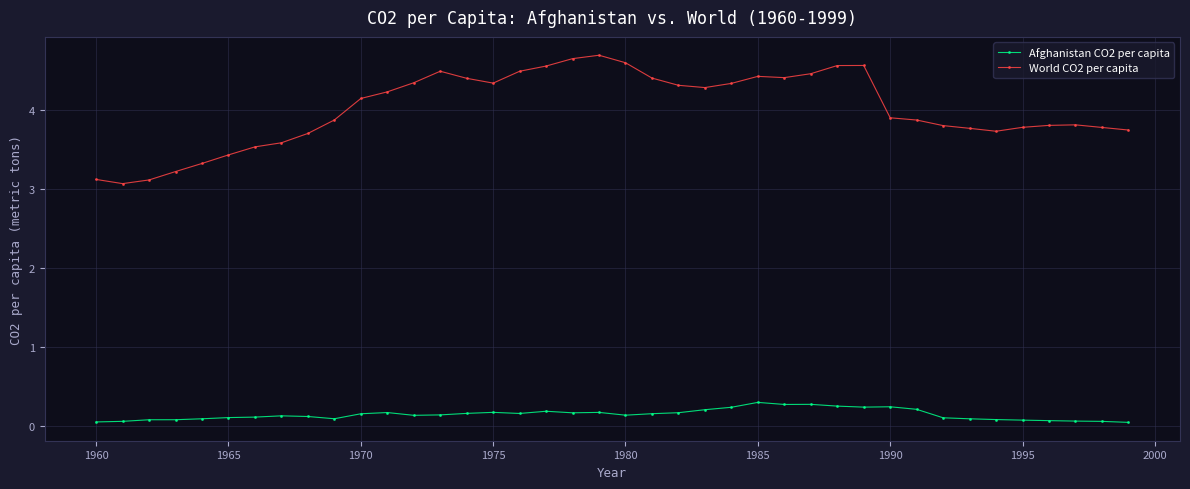

At how many categories does at least one series exceed 2?

40